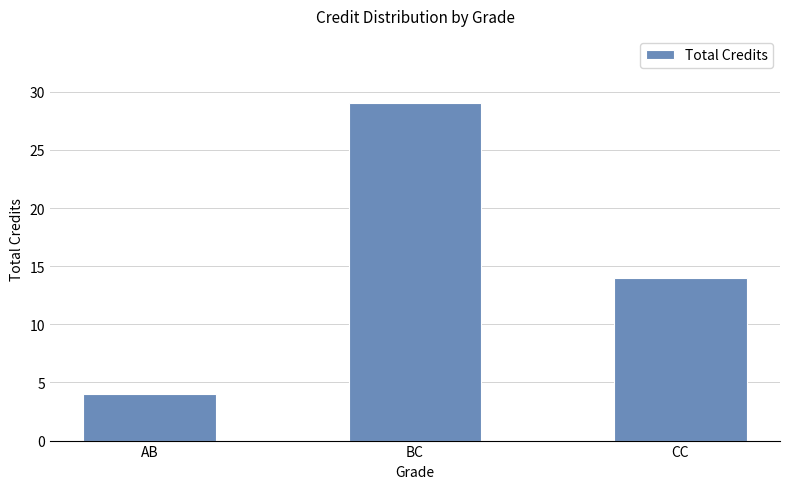

Which label corresponds to the smallest value in the chart?

AB